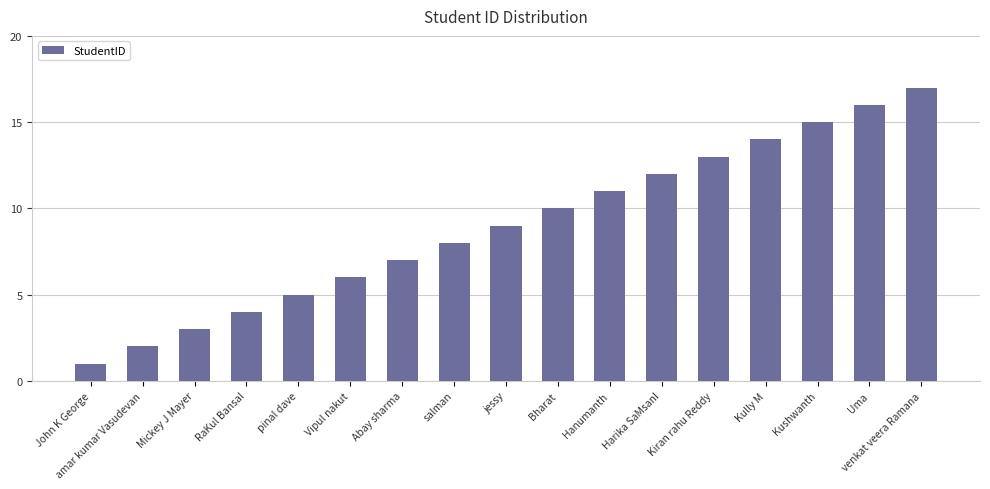

How many categories are shown in the chart?

17